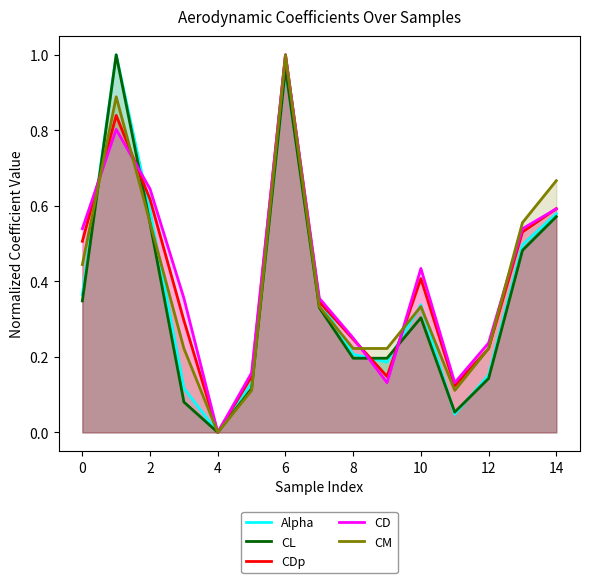

Which label corresponds to the smallest value in the chart?

4